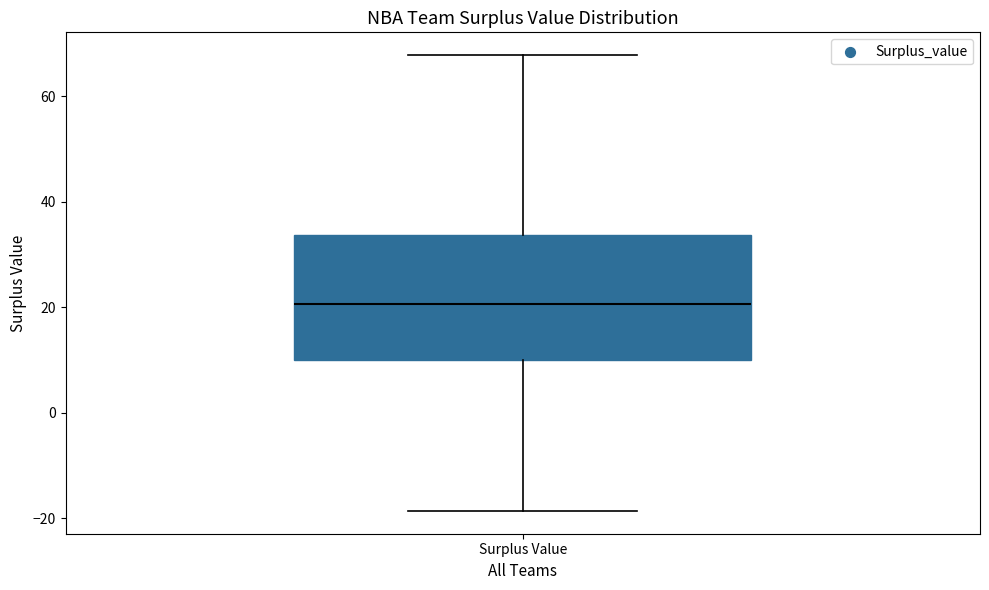

Read this box plot against the y-axis: the position of the median line, the range covered by the box, and the ends of both whiskers. The values are not printed on the chart, so give them approximately, as read against the axis.

median 20, box 10 to 34, whiskers -18 to 68